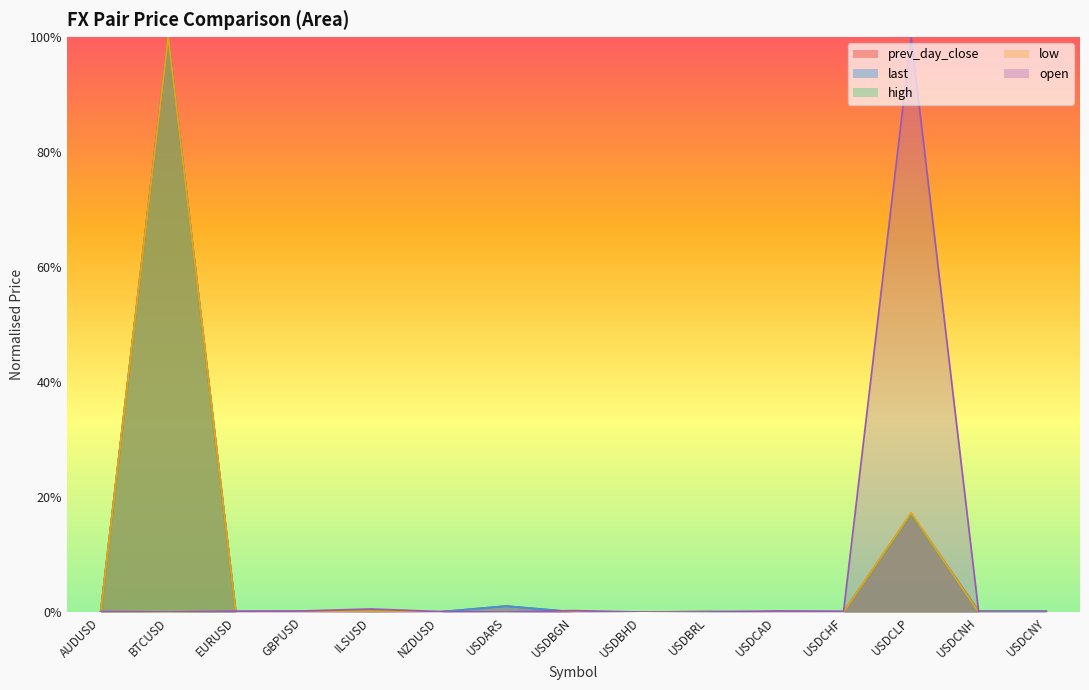

In high, how many points are higher than both neighbors (excluding endpoints)?

5